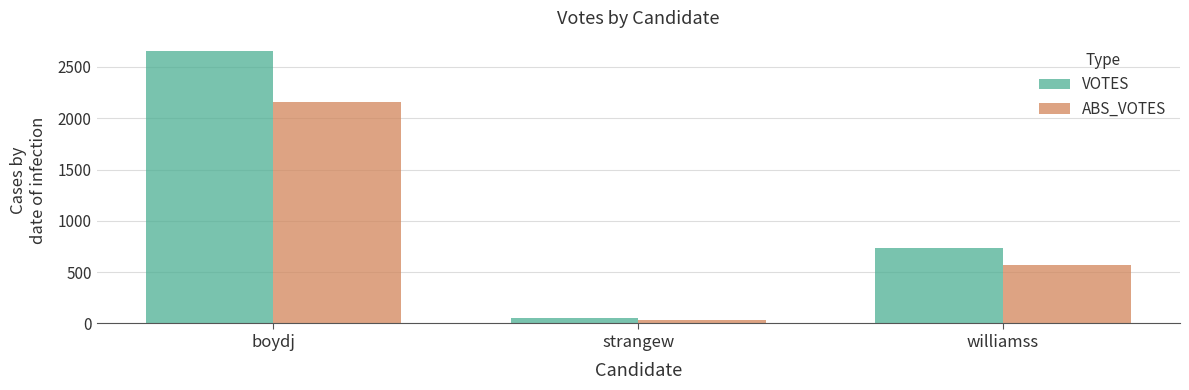

Reading left to right, what are all the values shown in this chart?

VOTES: 2650	52	738
ABS_VOTES: 2153	36	568